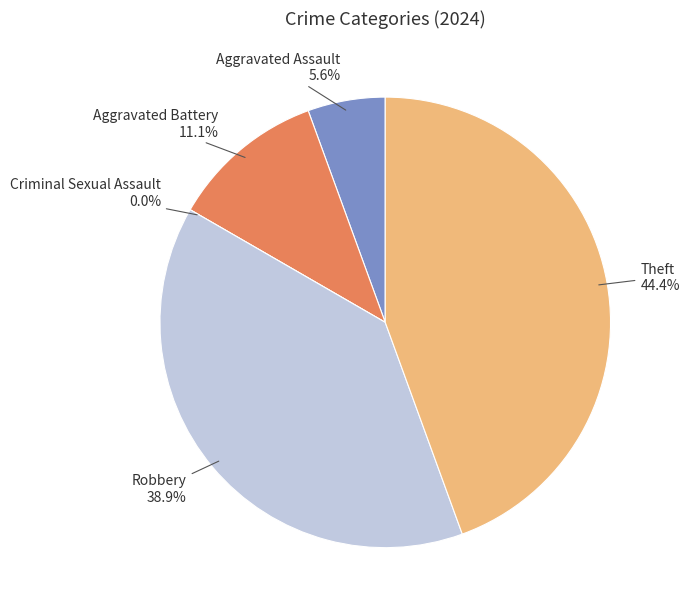

Is the sum of Aggravated Battery and Theft greater than half?

Yes